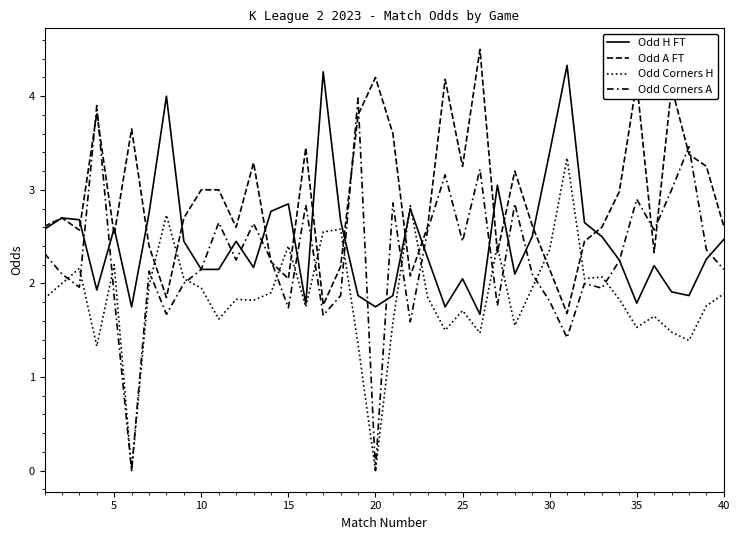

Rank the series by their maximum value, from lowest to highest.

Odd Corners H, Odd Corners A, Odd H FT, Odd A FT